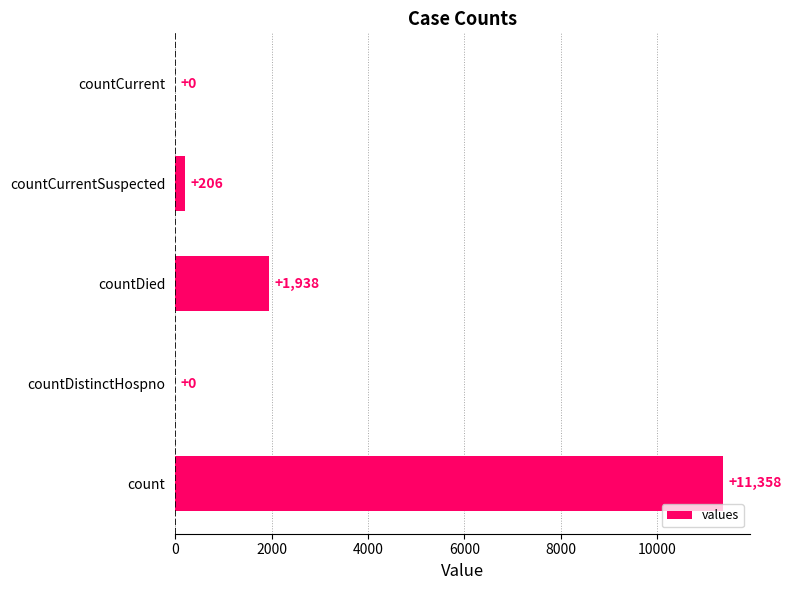

What is the greatest value displayed?

11358